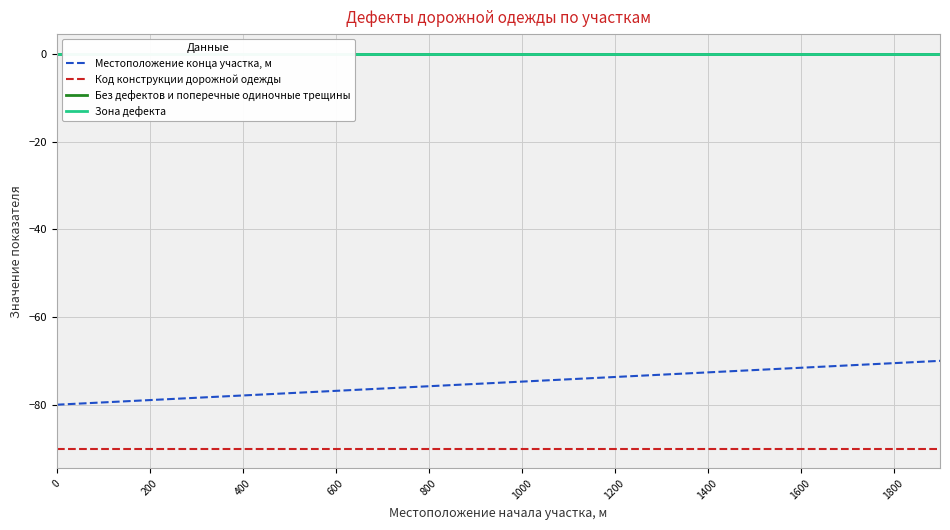

The Местоположение конца участка, м series shows -51.8 at 400. True or false?

False